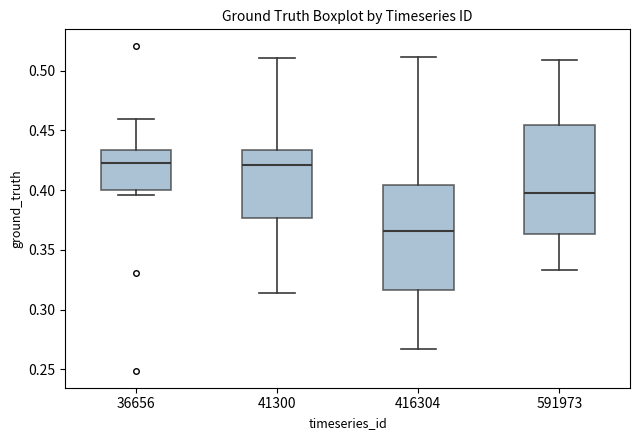

Where is the lower edge of the box at x = 591973 on the y-axis? The values are not printed on the chart, so give them approximately, as read against the axis.

0.365